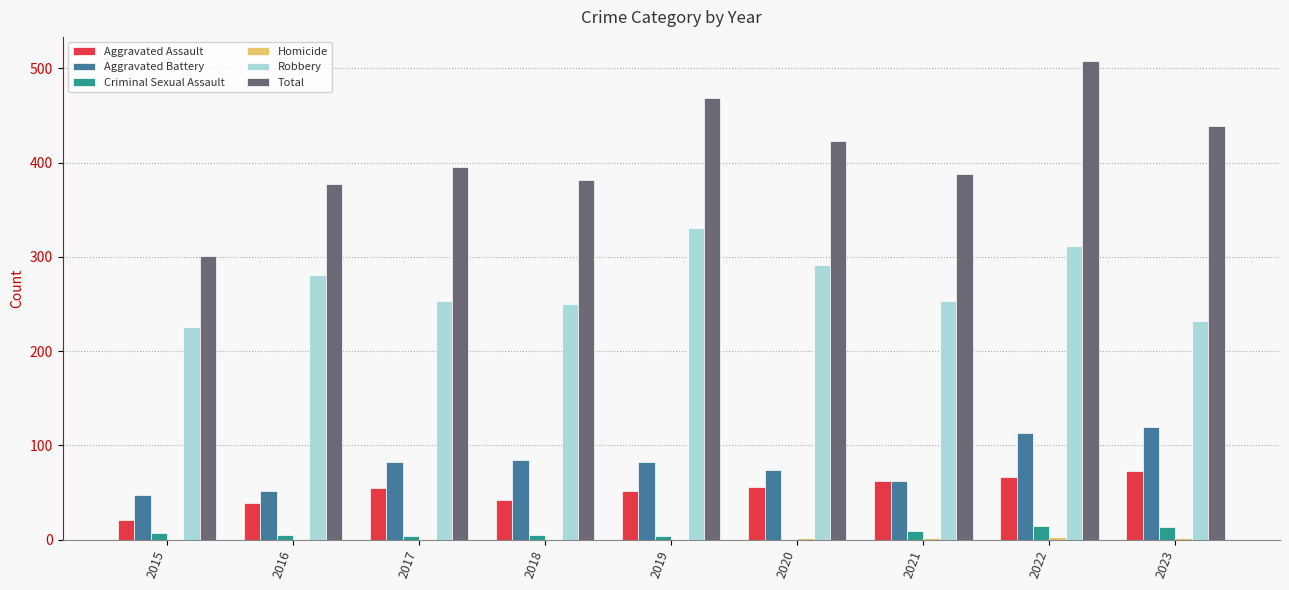

Which series has the largest total across all categories?

Total